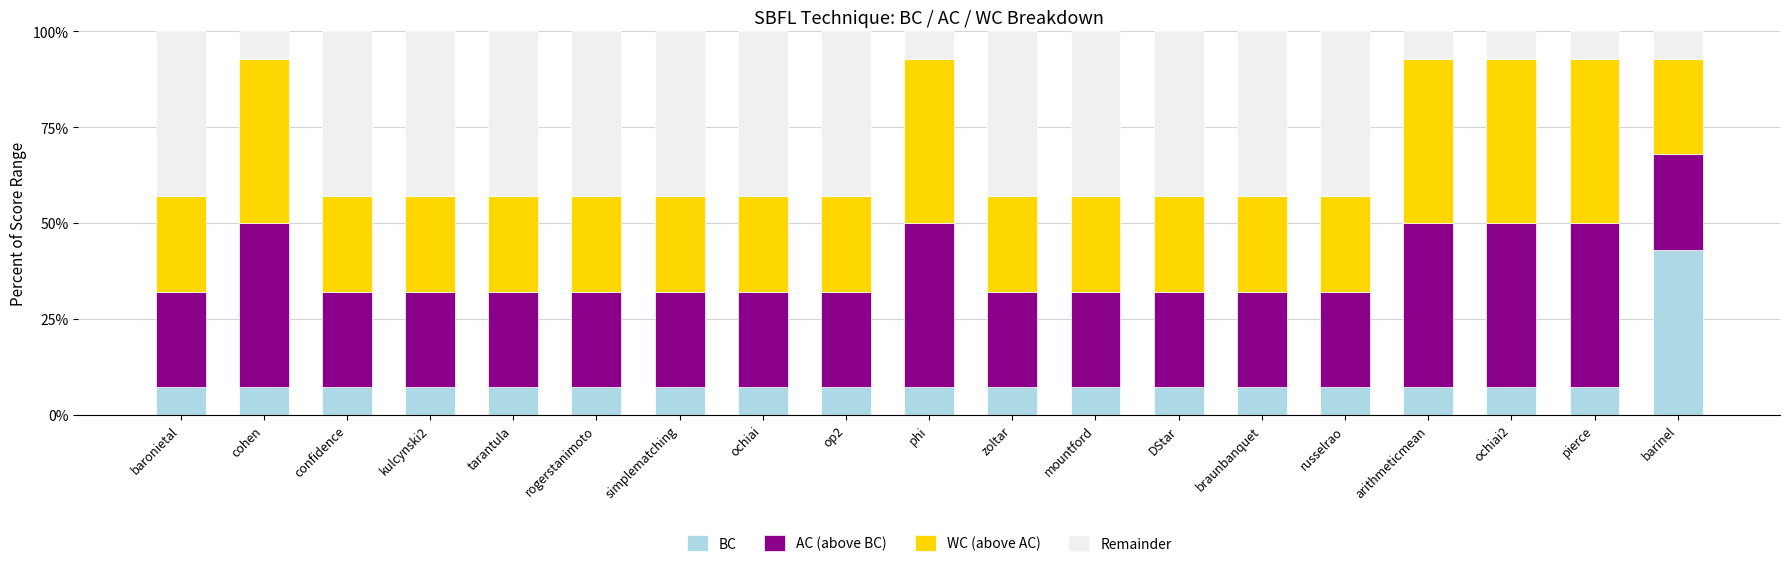

What are all the series names shown in the legend?

BC, AC (above BC), WC (above AC), Remainder